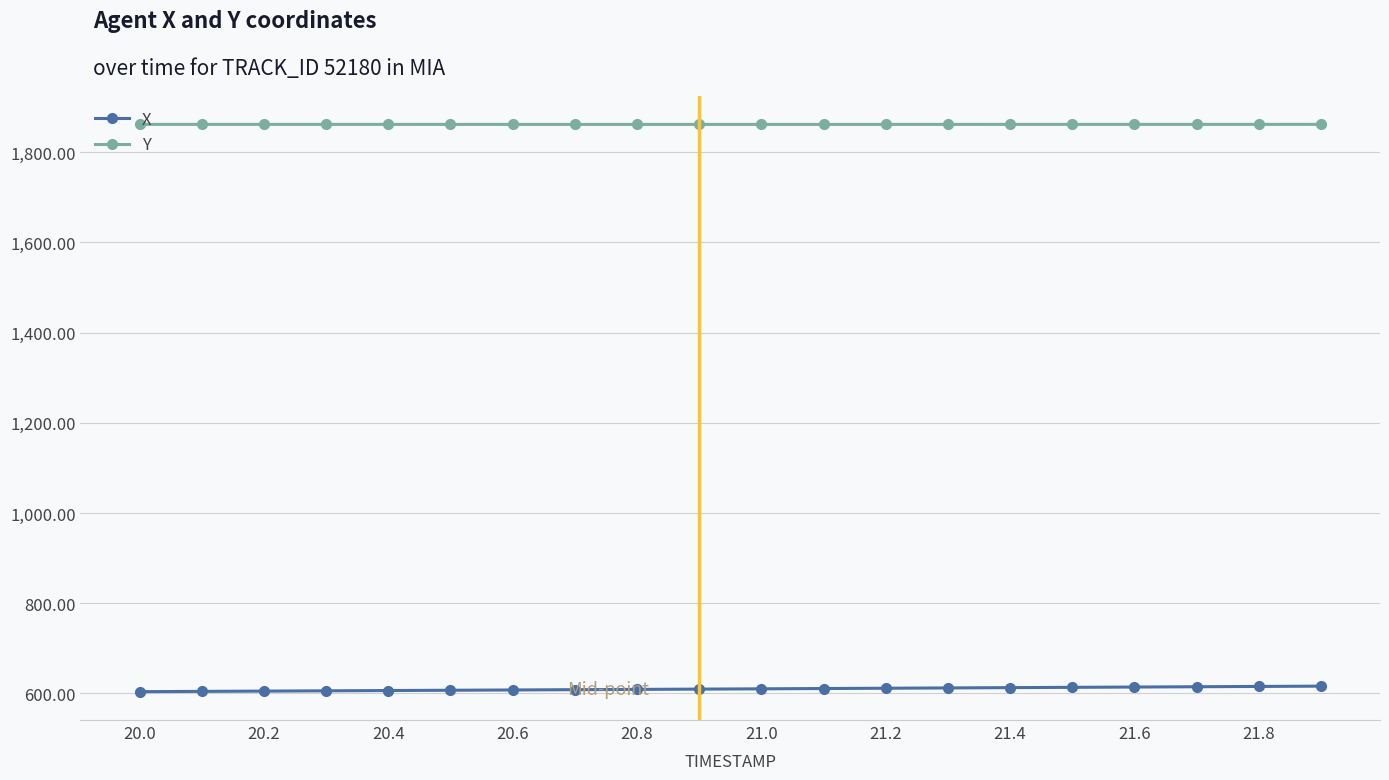

What is the minimum value for X?

603.8